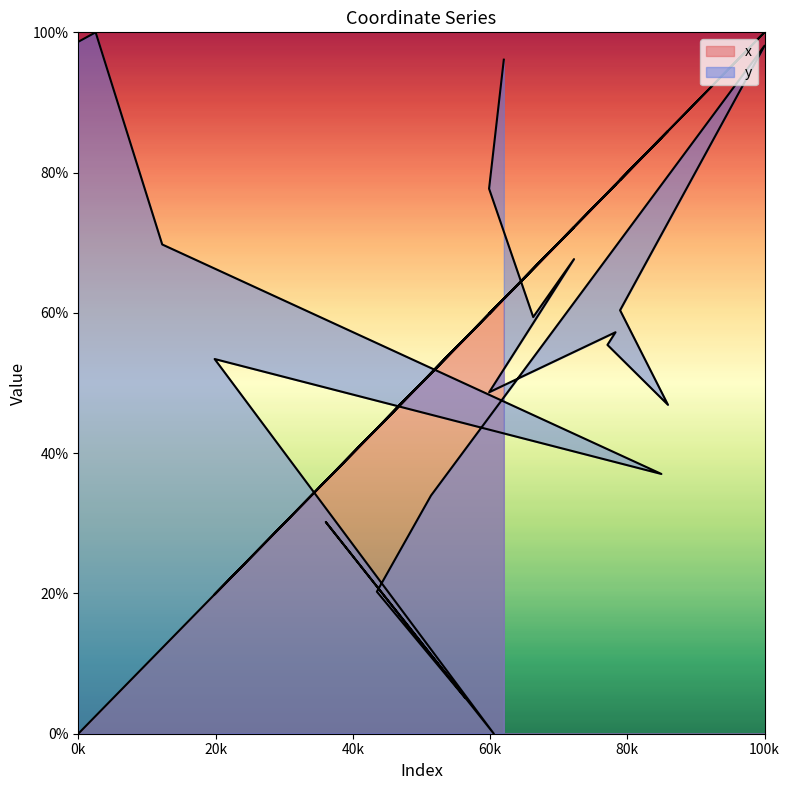

How many categories are shown in the chart?

20